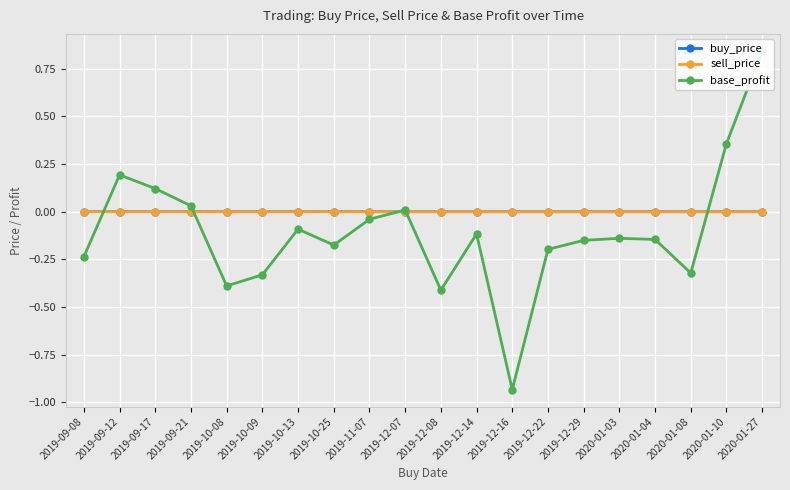

How many series are shown in this chart?

3